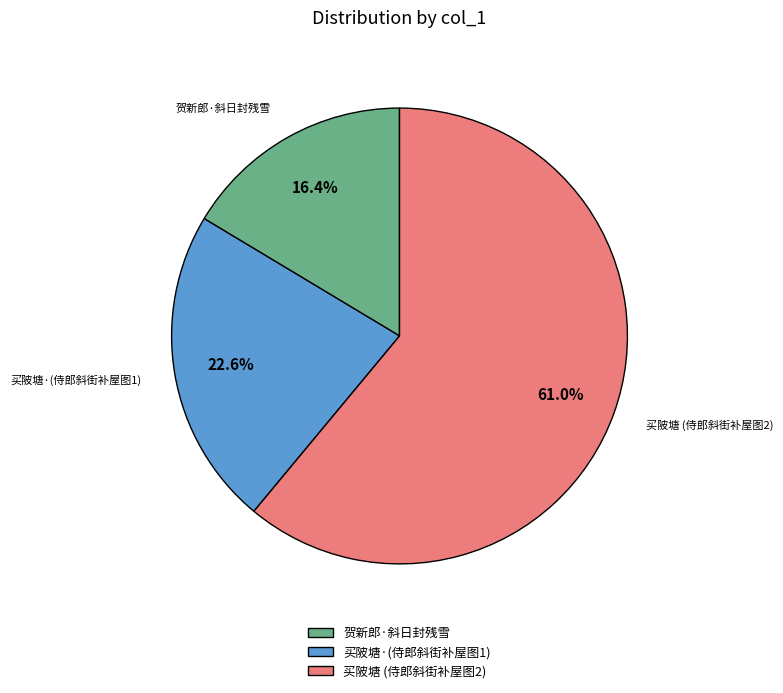

What percentage is the 贺新郎·斜日封残雪 slice, to the nearest percent?

16%